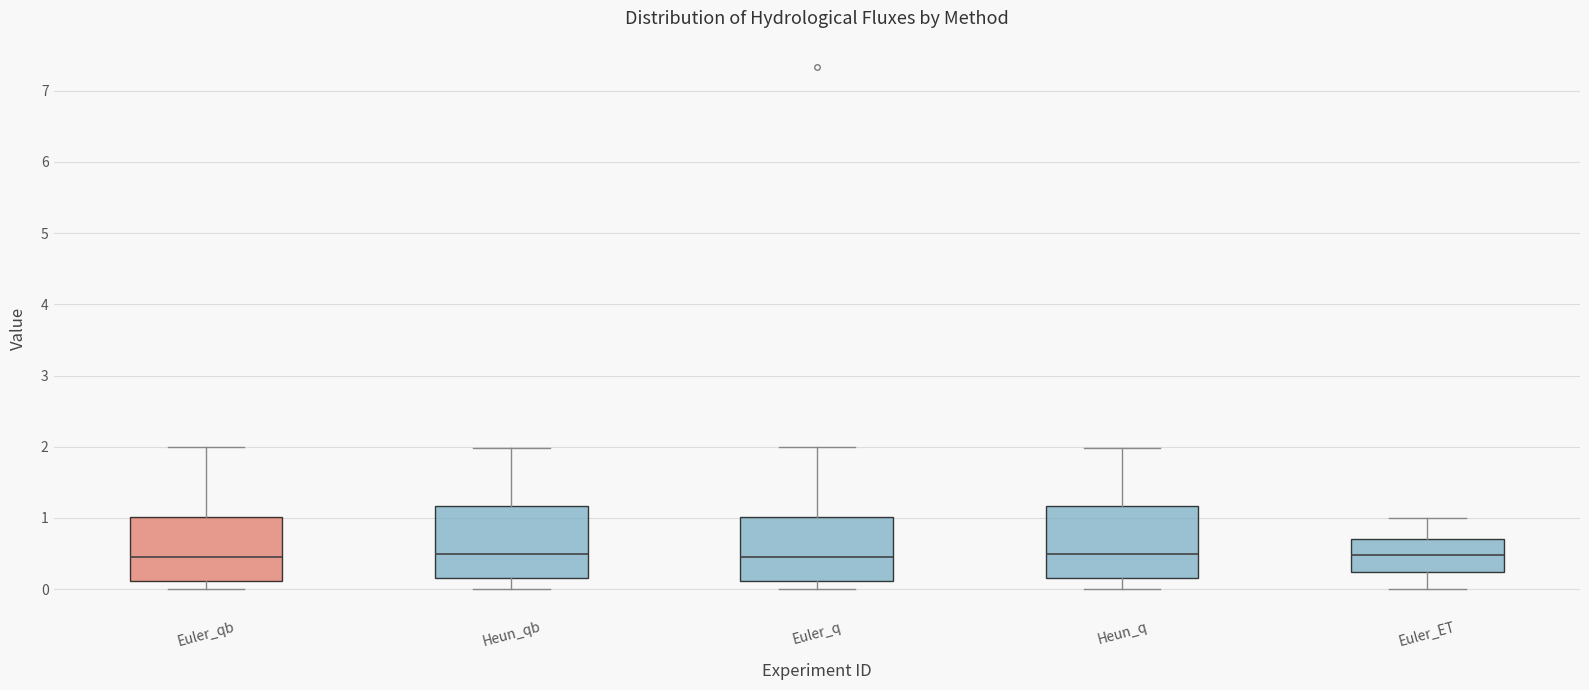

Reading left to right, transcribe this box plot: for each box, give where its median line is, the range the box spans, and where its two whiskers end, as read against the y-axis. The values are not printed on the chart, so give them approximately, as read against the axis.

Euler_qb: median 0.5, box 0.1 to 1.0, whiskers 0.0 to 2.0
Heun_qb: median 0.5, box 0.2 to 1.2, whiskers 0.0 to 2.0
Euler_q: median 0.5, box 0.1 to 1.0, whiskers 0.0 to 2.0
Heun_q: median 0.5, box 0.2 to 1.2, whiskers 0.0 to 2.0
Euler_ET: median 0.5, box 0.2 to 0.7, whiskers 0.0 to 1.0